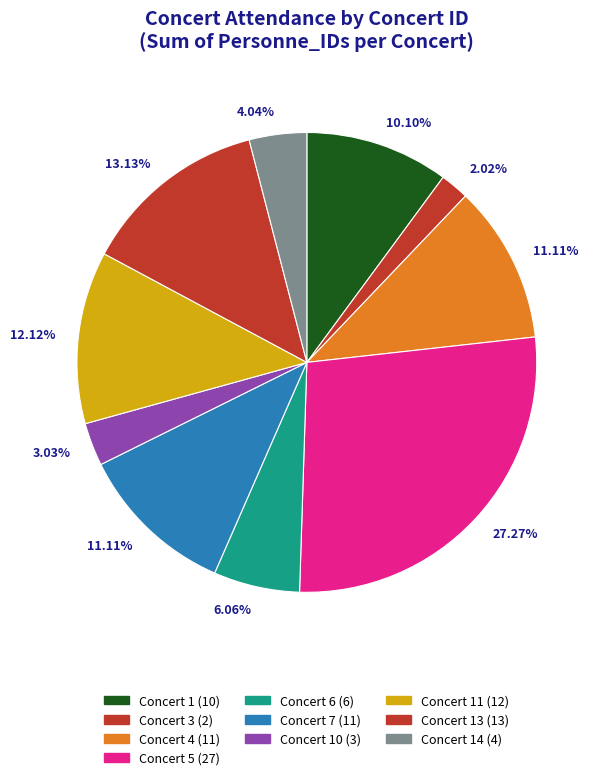

To the nearest percent, what is the combined percentage of Concert 5 and Concert 3?

29%